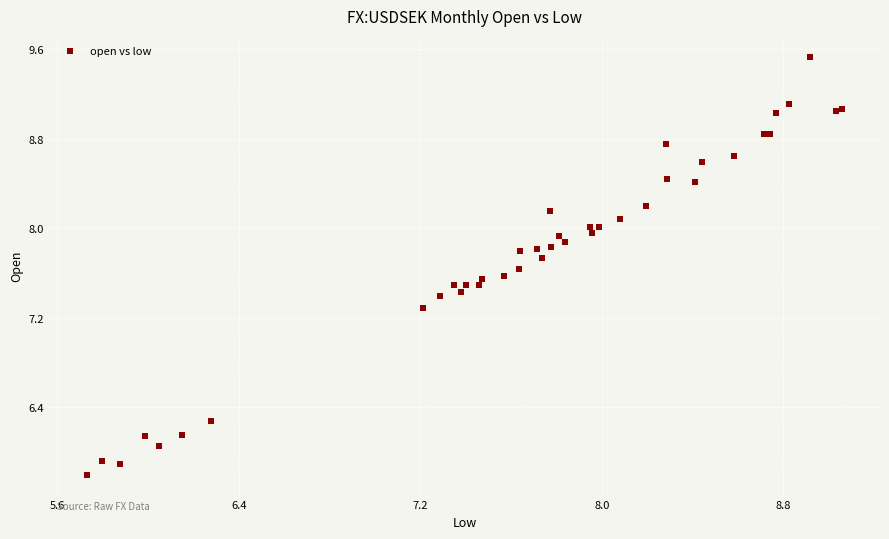

What Y value in the scatter plot is closest to 7?

7.3